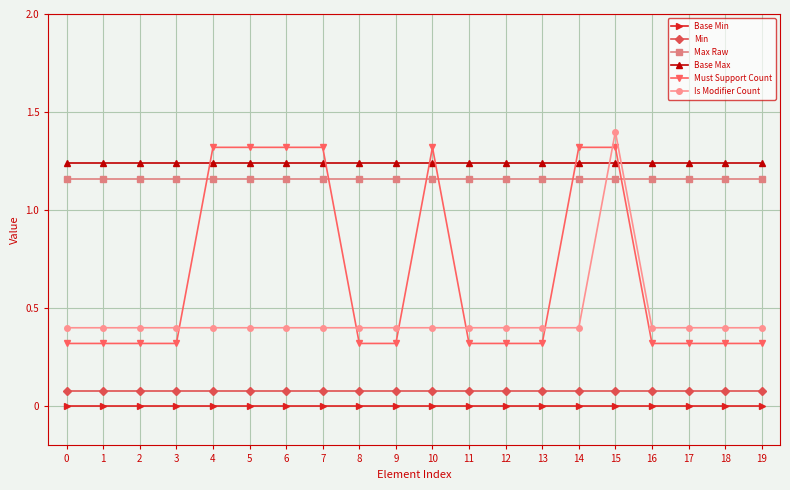

At how many categories does at least one series exceed 0?

20